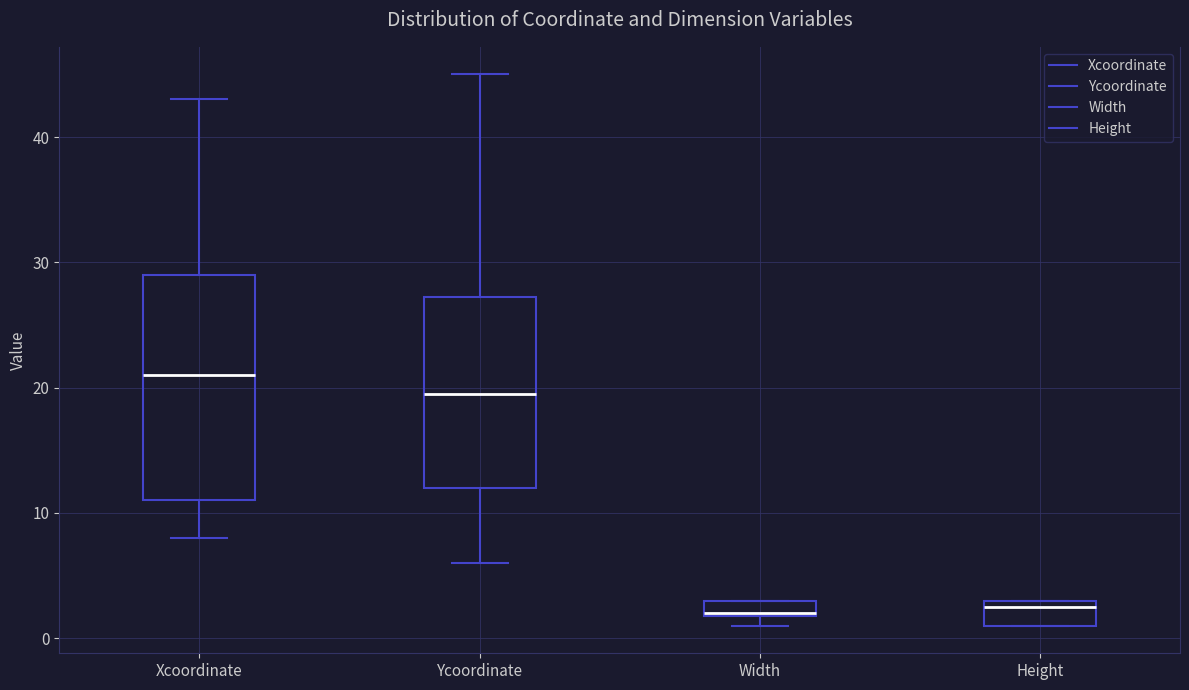

Which box is the tallest, from its lower edge to its upper edge?

Xcoordinate